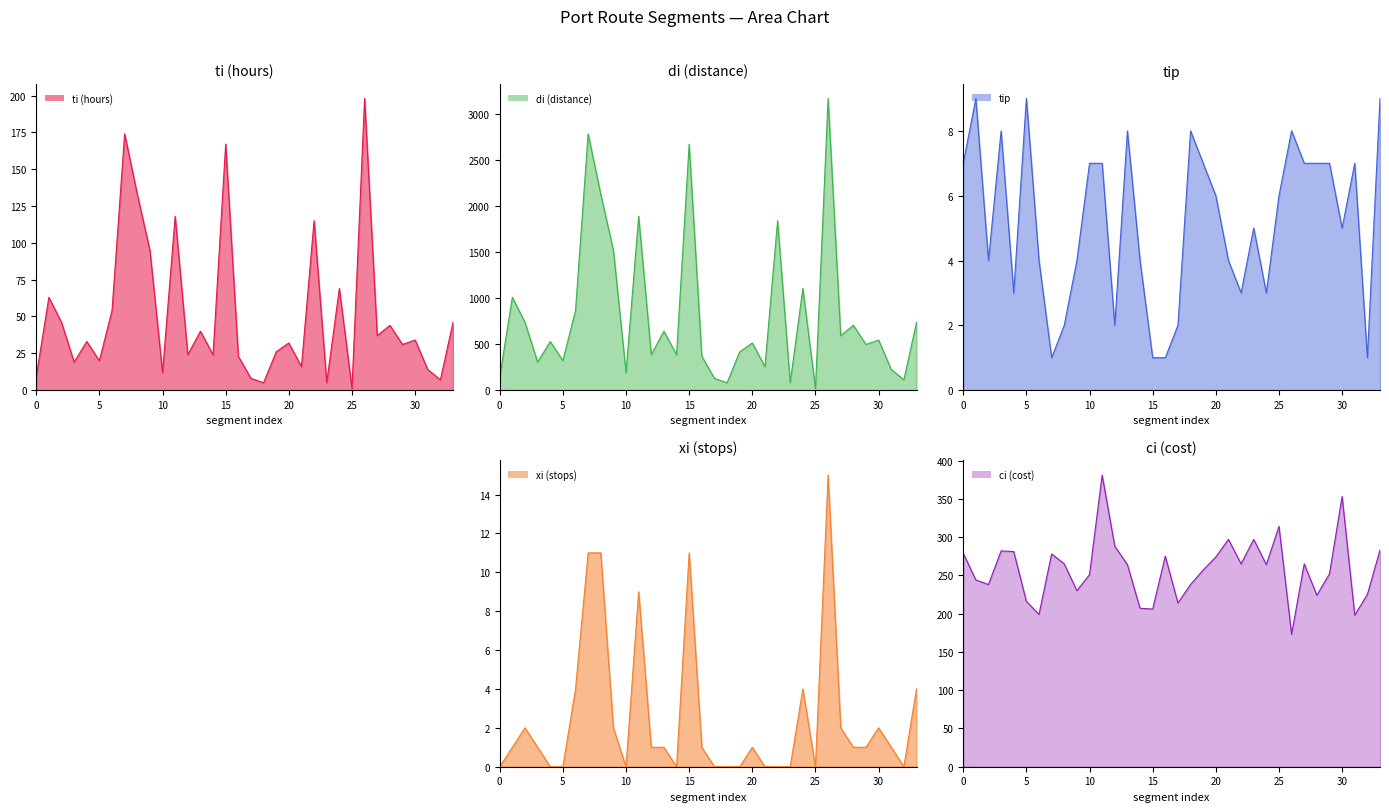

Which series has the largest range (max minus min)?

di (distance)